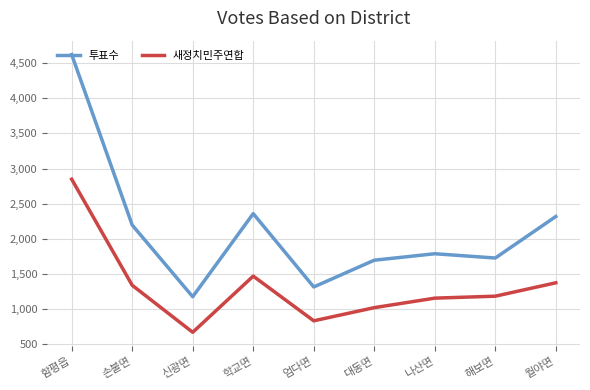

Between 나산면 and 월야면, which series saw the biggest shift?

투표수